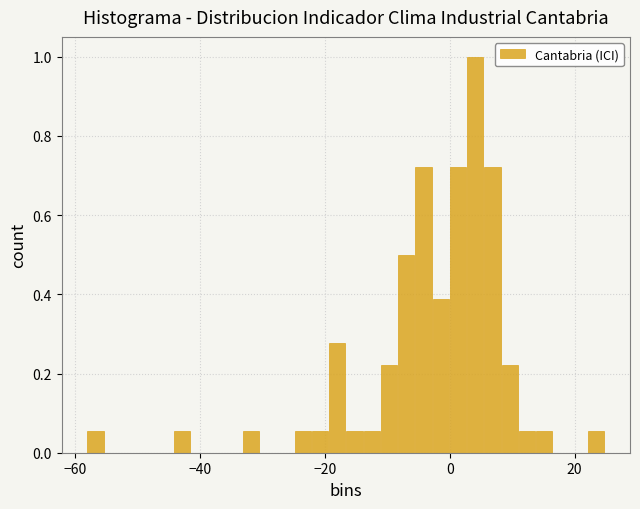

Around what value on the x-axis is the tallest bar? Give the approximate position of its centre, as read against the axis.

4